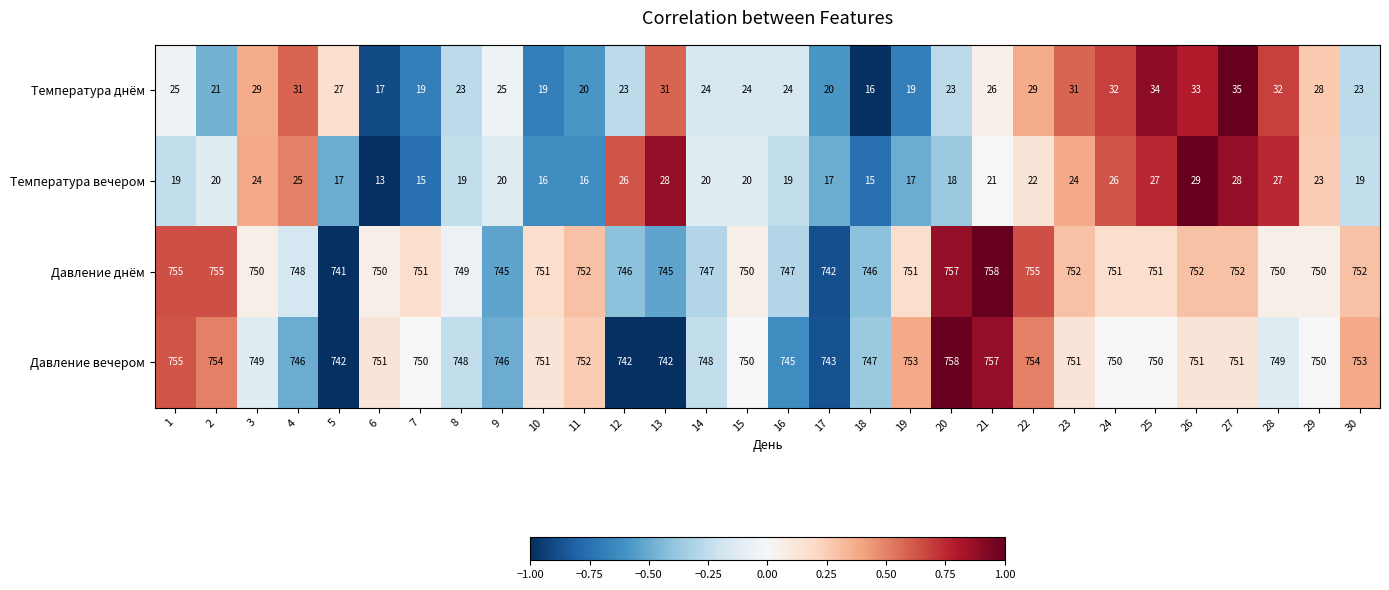

What is the difference between the Температура днём values at 16 and 28?

8